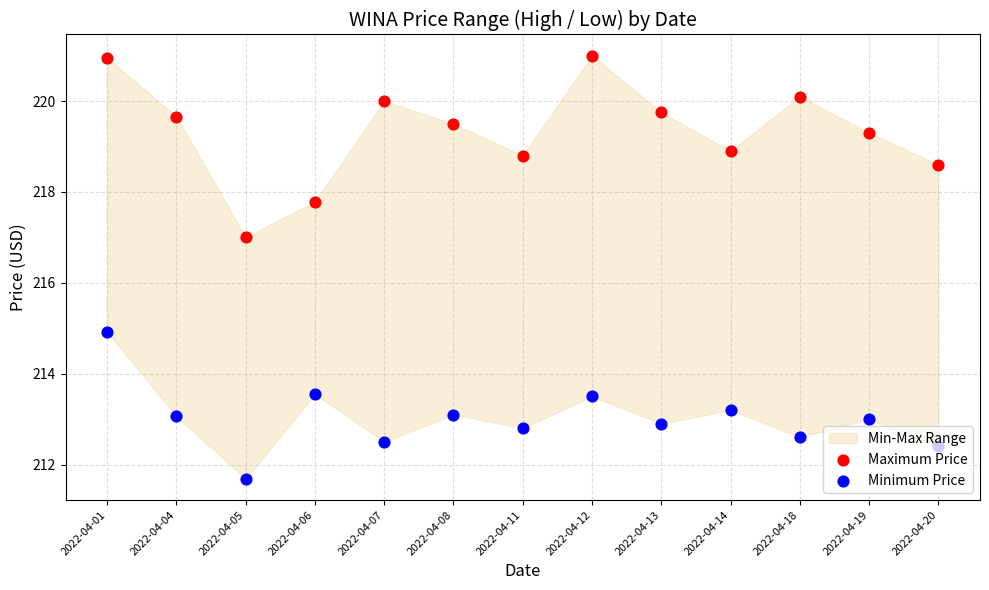

Which series reaches the minimum Y coordinate?

Minimum Price